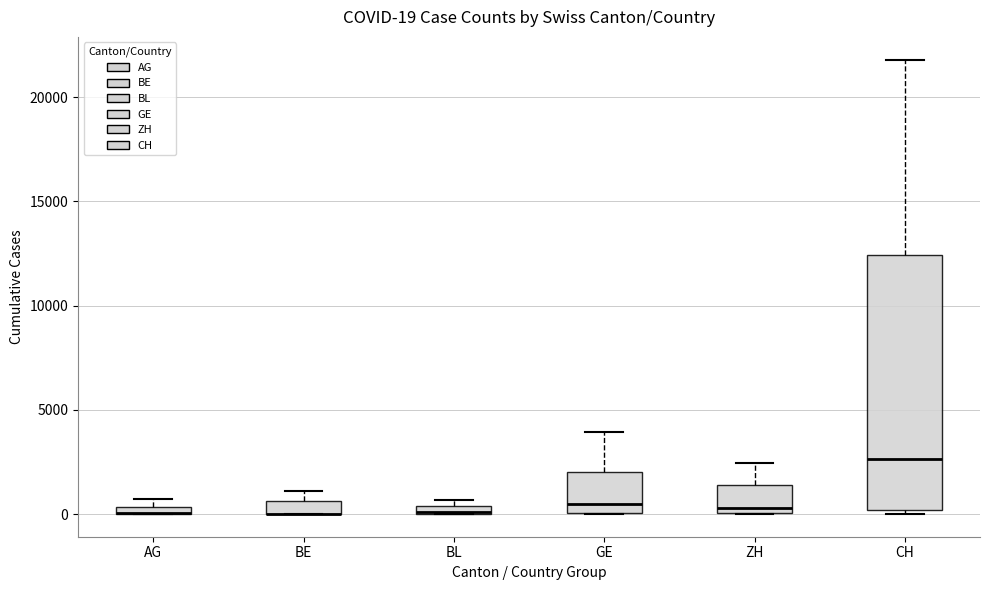

Comparing the boxes themselves (not the whiskers), which one is the tallest?

CH